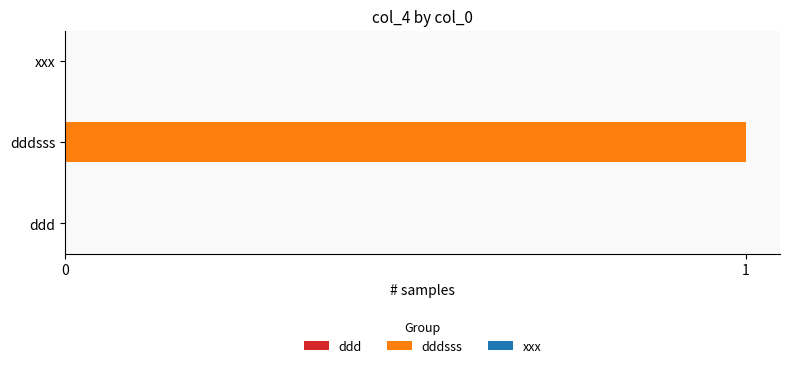

Is it true that the value at dddsss is 0?

False